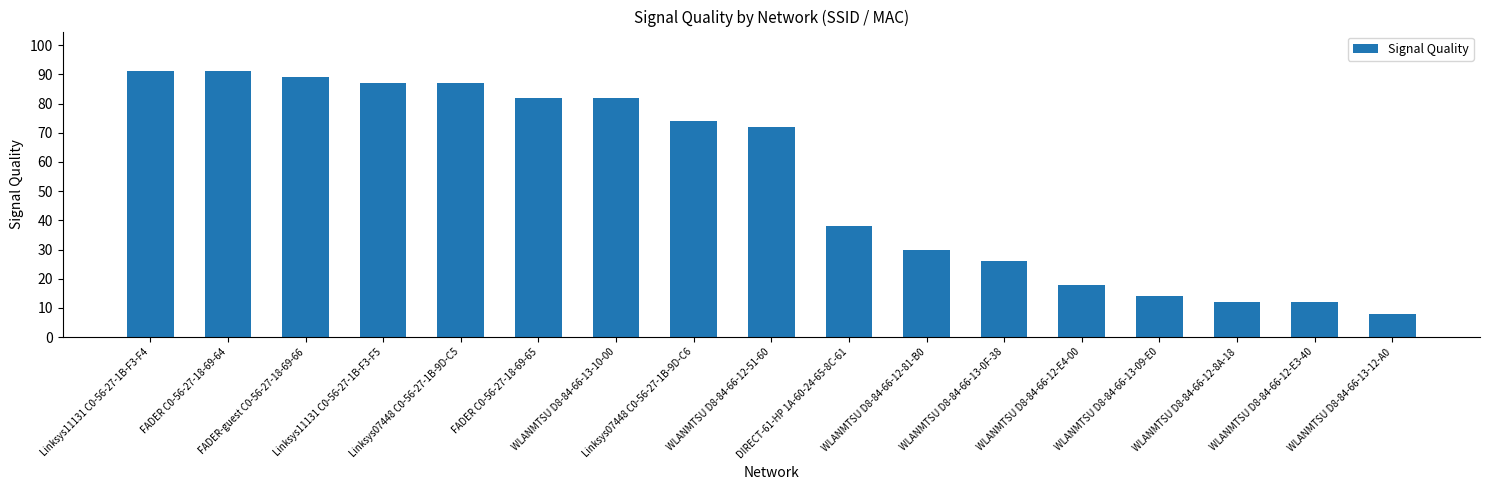

What is the label of the 13th bar from the right?

Linksys07448 C0-56-27-1B-9D-C5